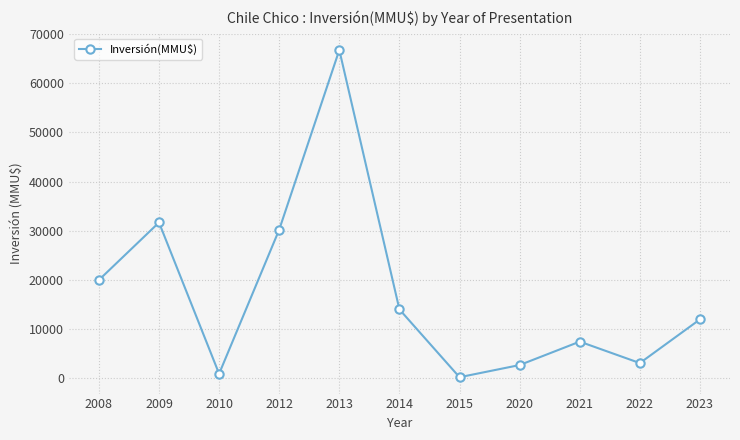

What is the approximate value at 2009, to the nearest 50?

31700